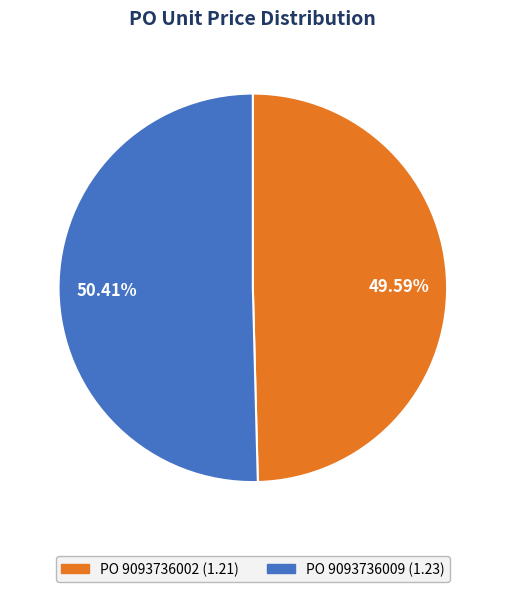

Which category has the smallest portion of the pie?

PO 9093736002 (1.21)